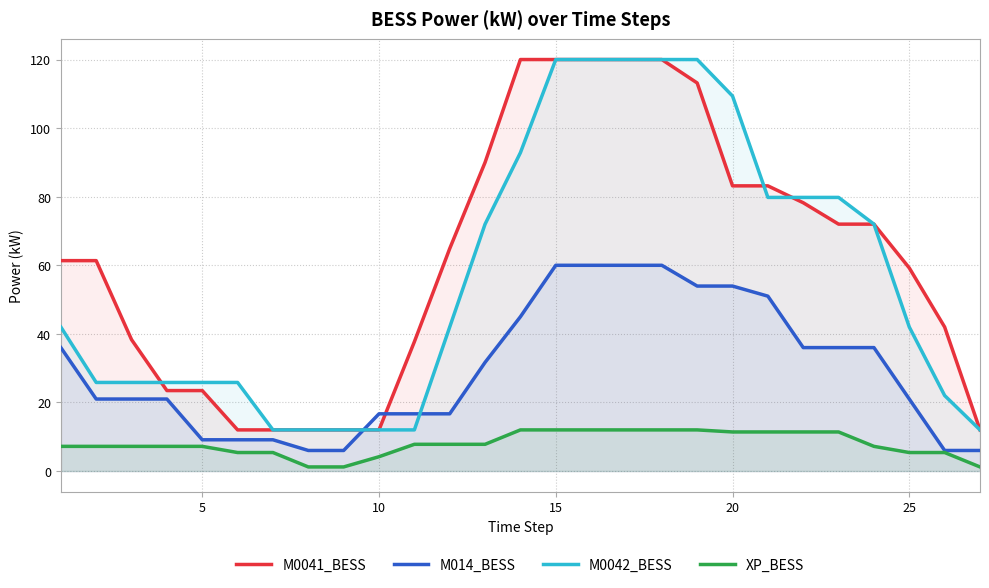

How many distinct data groups are displayed?

4